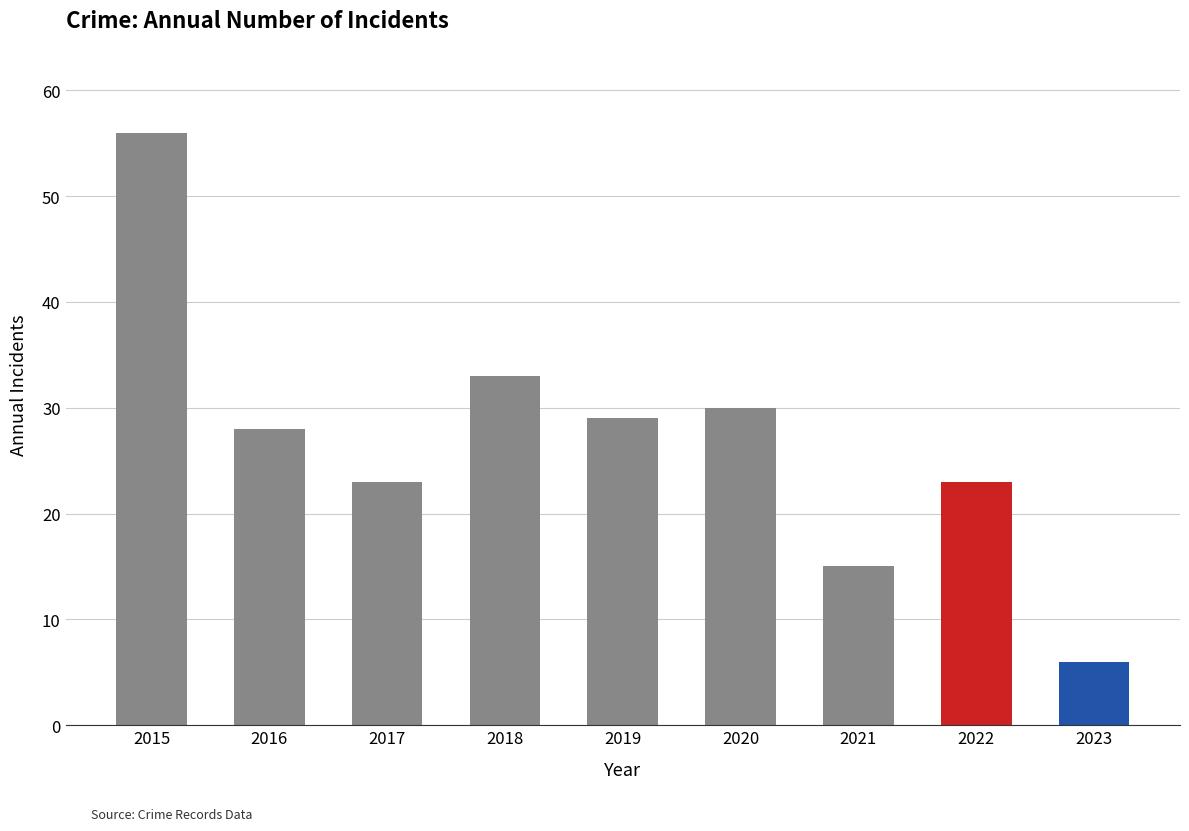

What is the greatest value displayed?

56